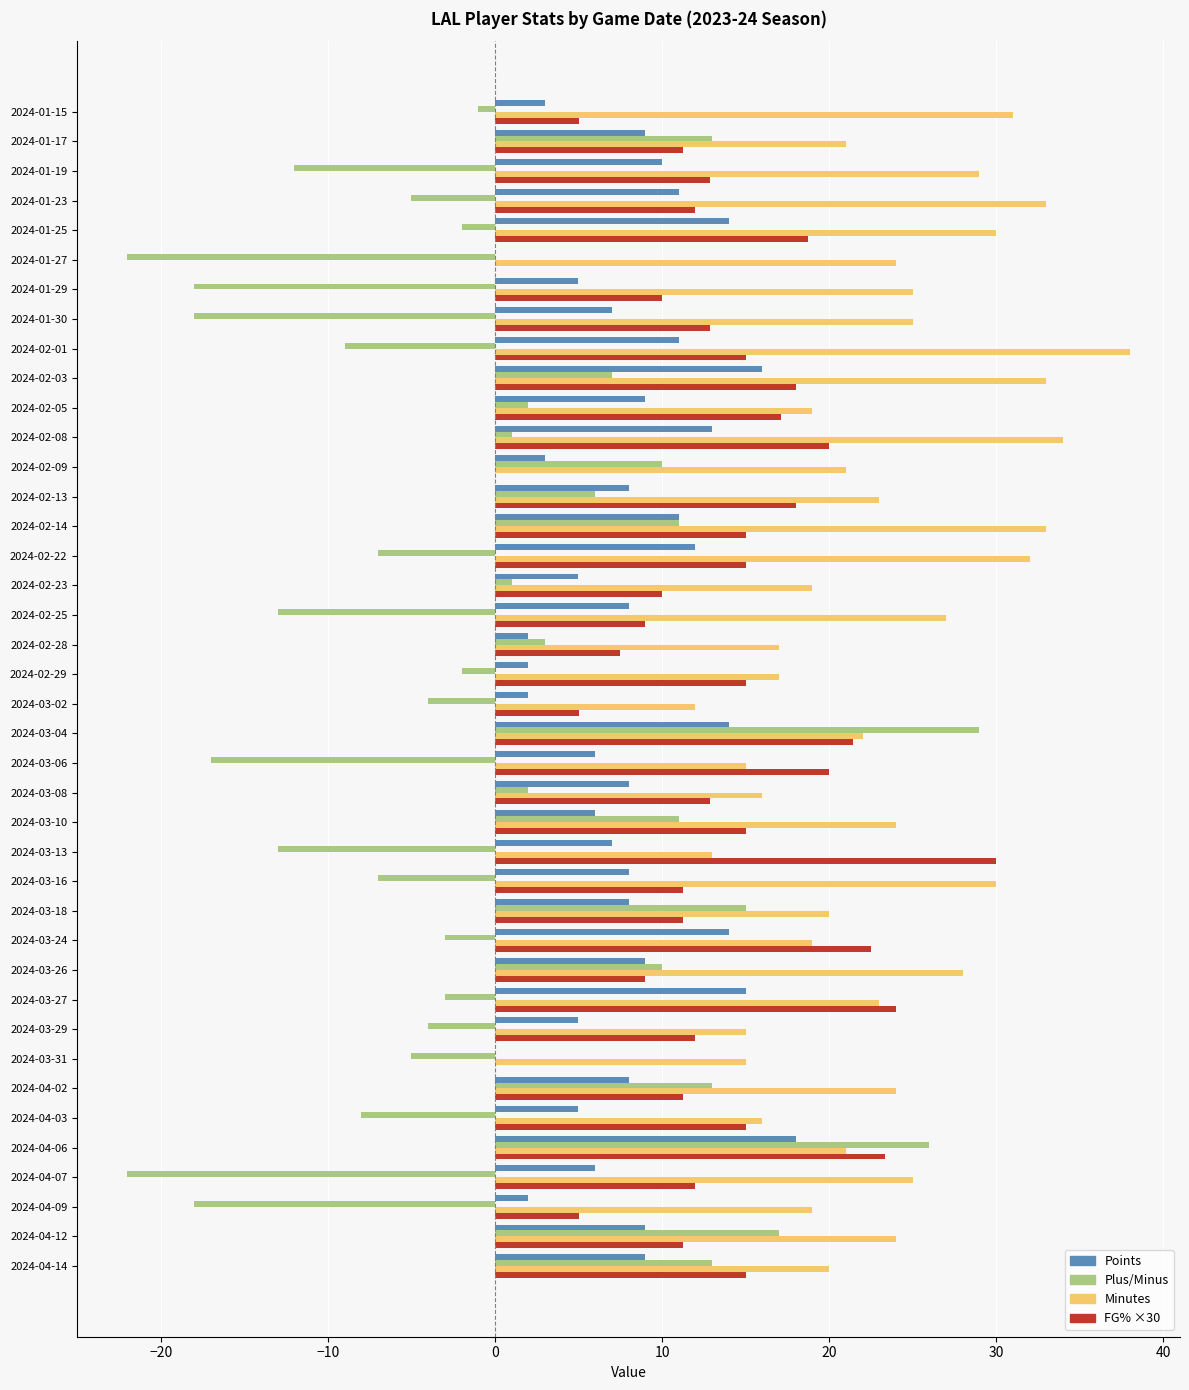

True or false: FG% ×30 has a value of 5.0 at 2024-03-02.

True